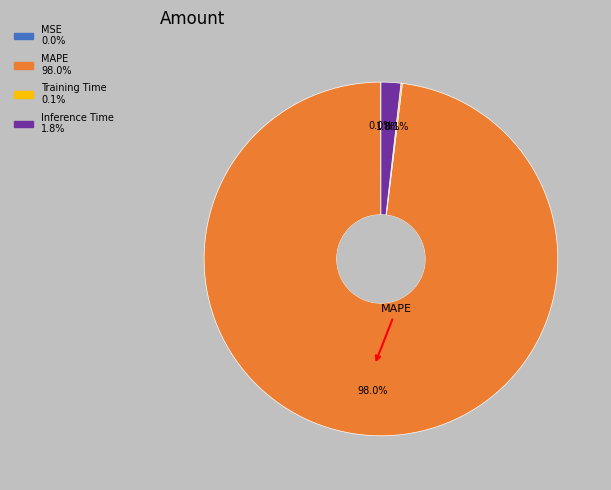

Is there a majority slice in this chart?

Yes